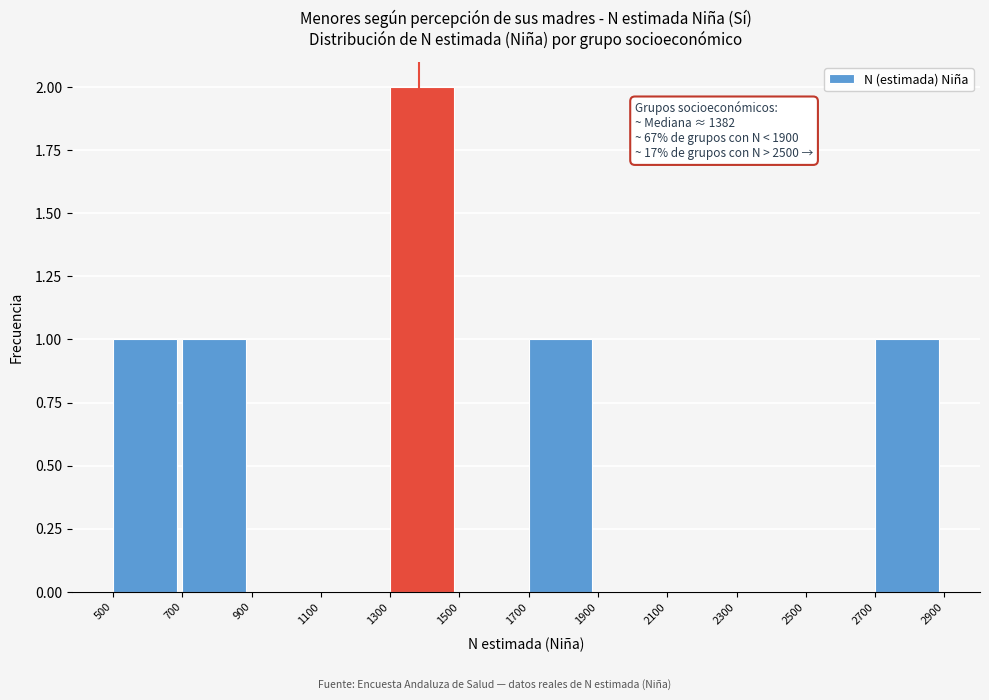

Over which range of the x-axis is the bar tallest?

1300 to 1500